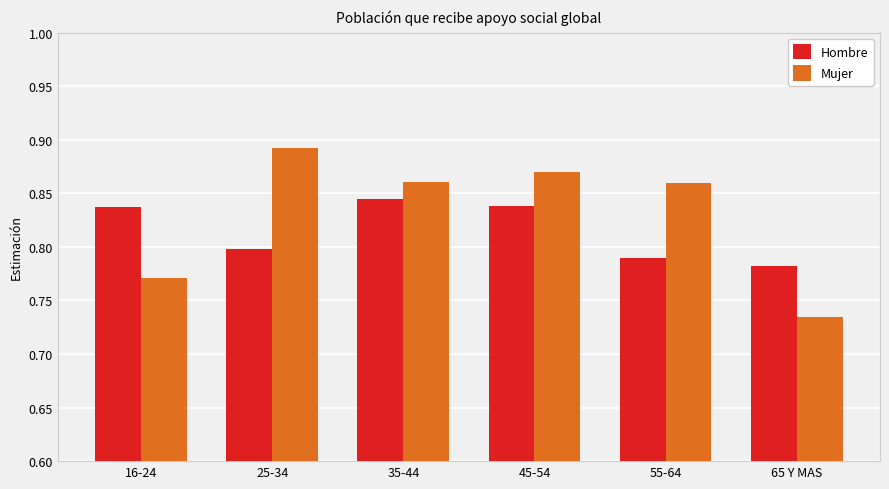

What is the total value across all series at 16-24?

1.6